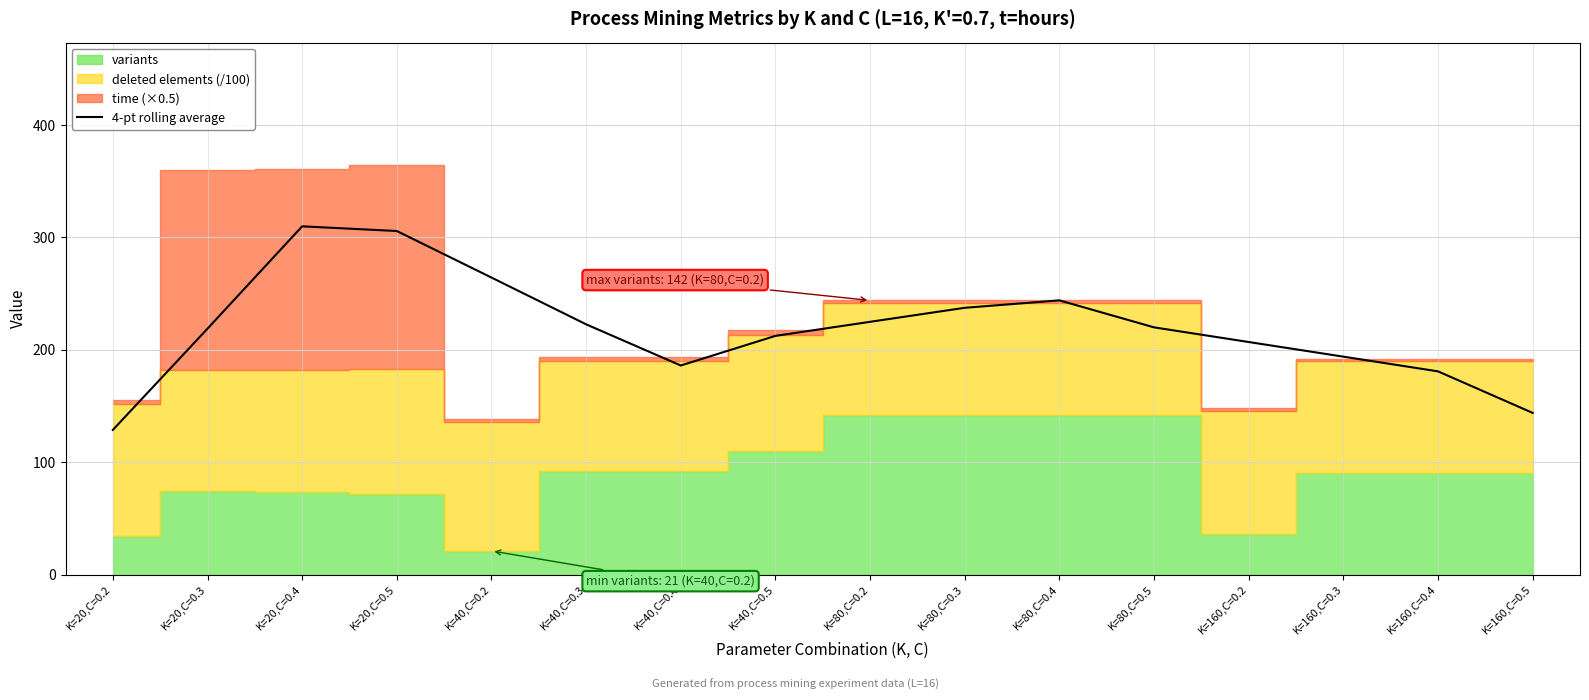

Read the value at K=40,C=0.3.

222.6